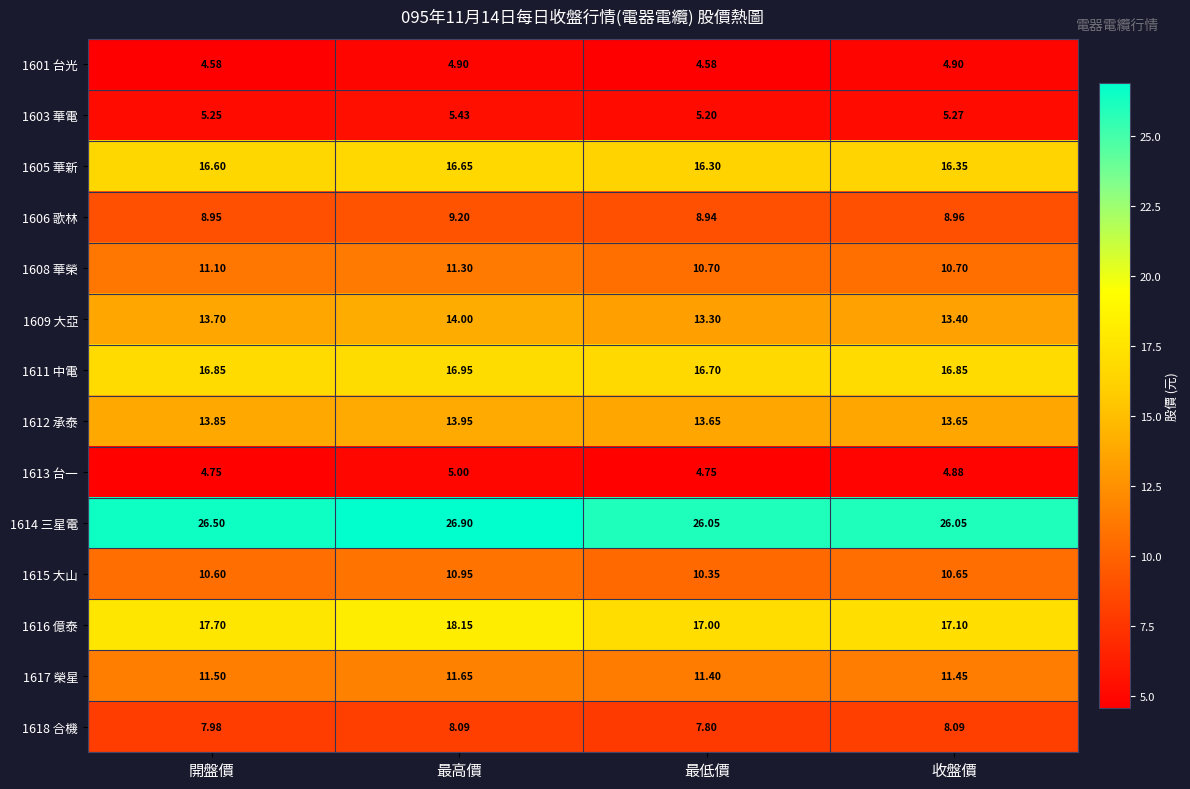

Which category has the highest value in the 1603 華電 series?

最高價